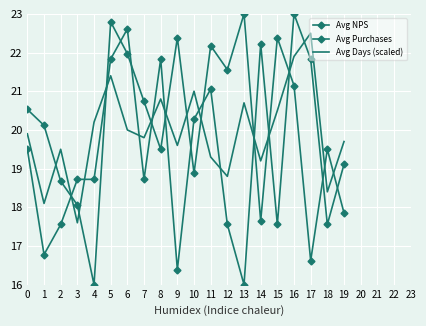

What is the difference between the Avg Purchases values at 8 and 14?

0.4